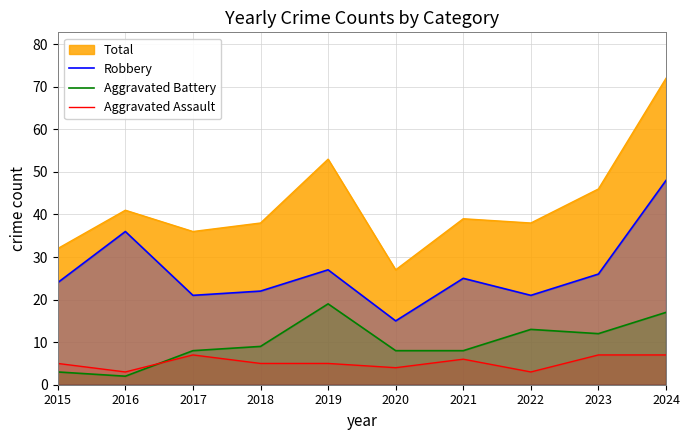

Reading right to left, extract all data points from this chart.

Robbery: 48	26	21	25	15	27	22	21	36	24
Aggravated Battery: 17	12	13	8	8	19	9	8	2	3
Aggravated Assault: 7	7	3	6	4	5	5	7	3	5